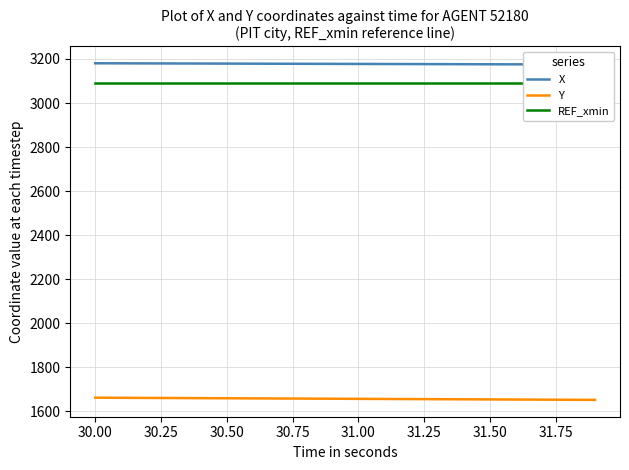

Which series has the largest total across all categories?

X